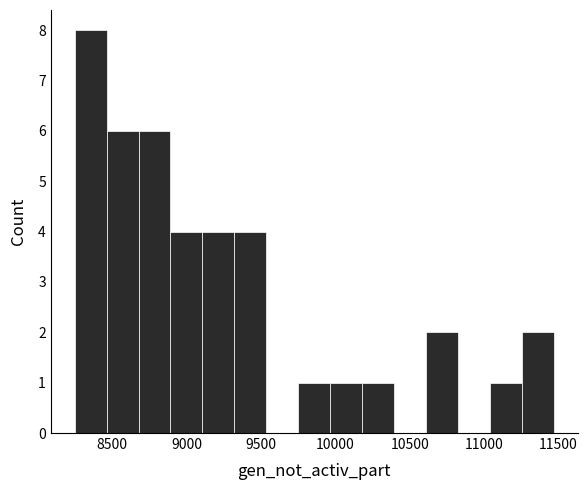

Reading left to right, list every bar in this chart as the range it spans on the x-axis followed by its height. Neither the bar edges nor the heights are printed on the chart, so give them approximately, as read against the axes.

8250 to 8450: 8
8450 to 8700: 6
8700 to 8900: 6
8900 to 9100: 4
9100 to 9300: 4
9300 to 9550: 4
9550 to 9750: 0
9750 to 9950: 1
9950 to 10200: 1
10200 to 10400: 1
10400 to 10600: 0
10600 to 10800: 2
10800 to 11050: 0
11050 to 11250: 1
11250 to 11450: 2